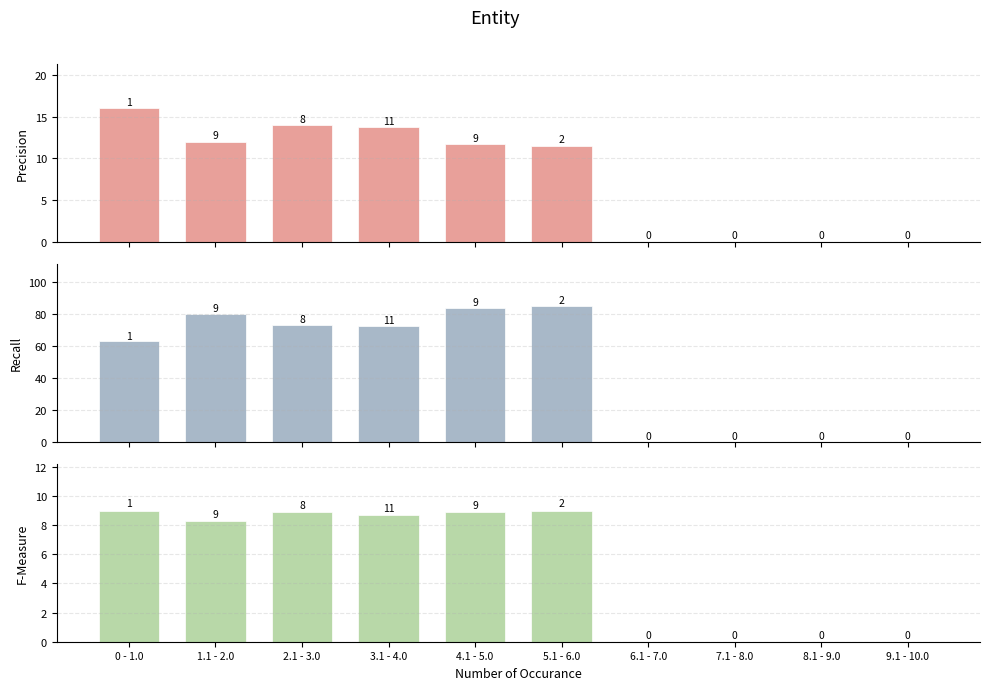

At which label does F-Measure first exceed 8?

0 - 1.0